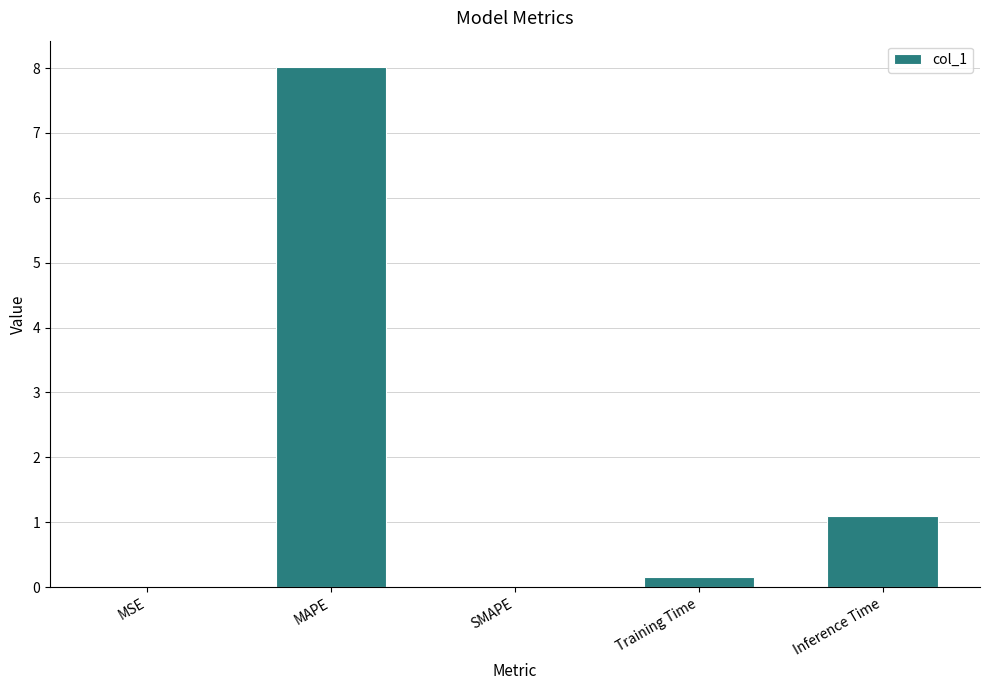

At which category does the chart reach its peak across all series?

MAPE